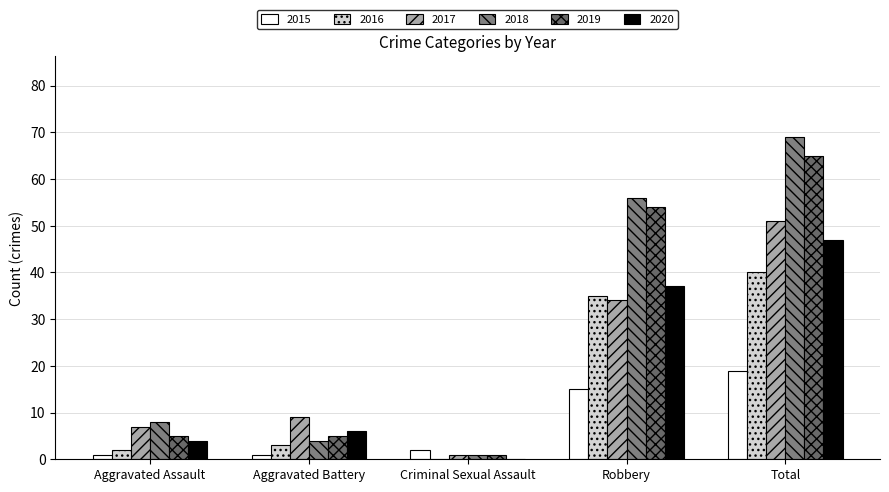

Reading left to right, transcribe all the data shown in this chart.

2015: 1	1	2	15	19
2016: 2	3	0	35	40
2017: 7	9	1	34	51
2018: 8	4	1	56	69
2019: 5	5	1	54	65
2020: 4	6	0	37	47